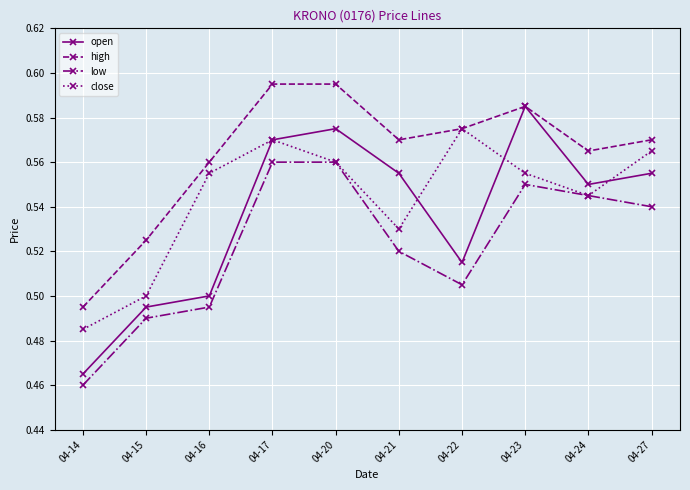

Where is the first local maximum for close?

04-17